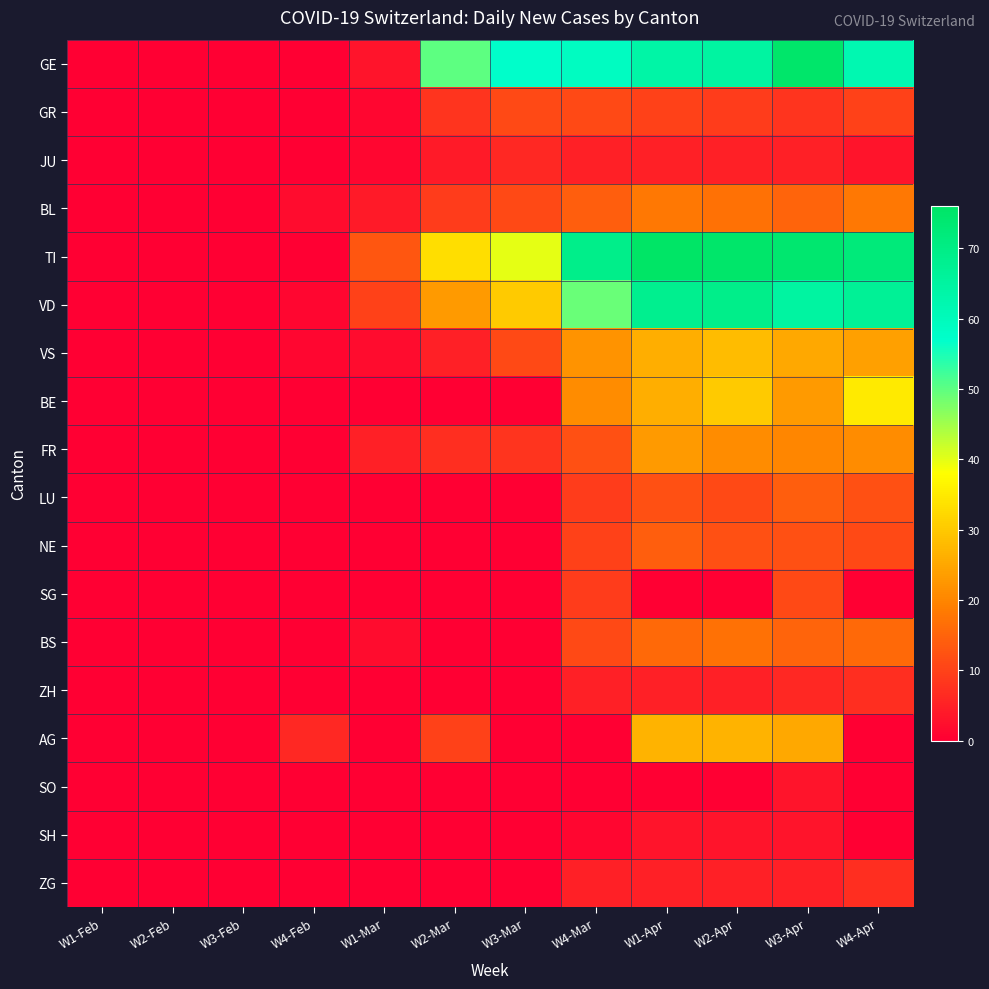

List the series in order of their peak value, lowest first.

SO, SH, JU, ZH, ZG, GR, SG, LU, NE, BS, BL, FR, AG, VS, BE, VD, GE, TI